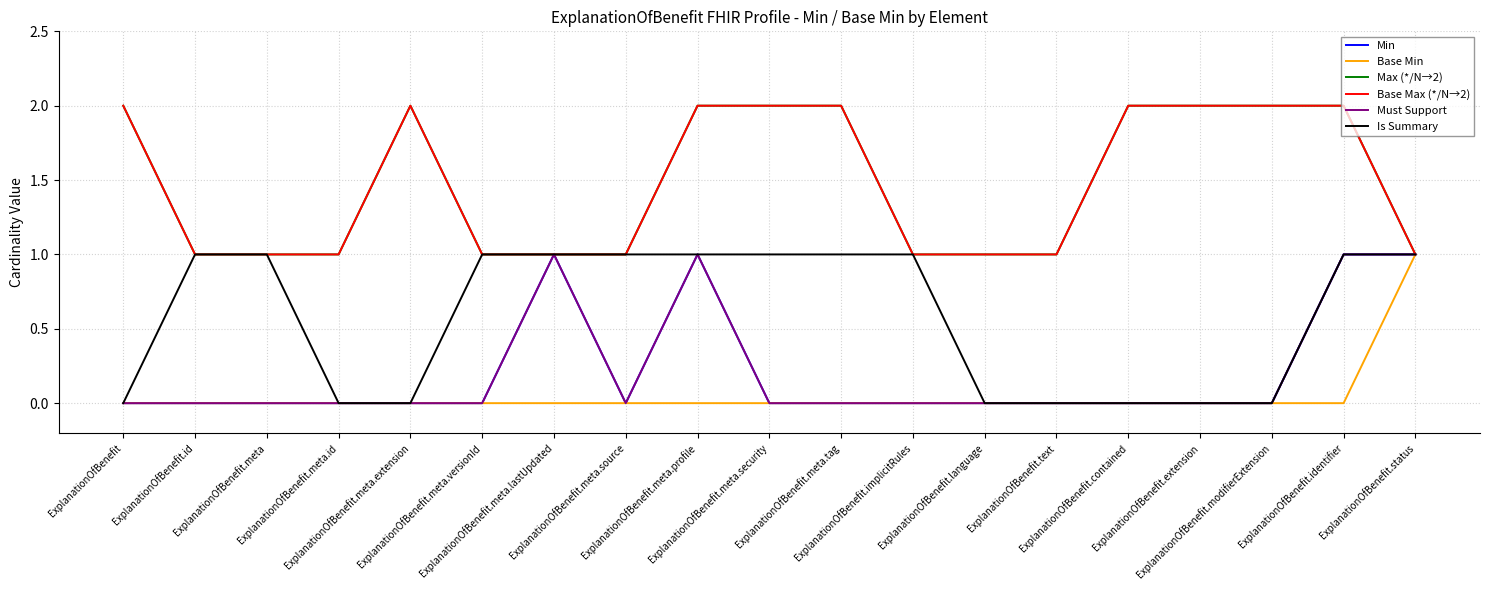

Which series has the largest range (max minus min)?

Min